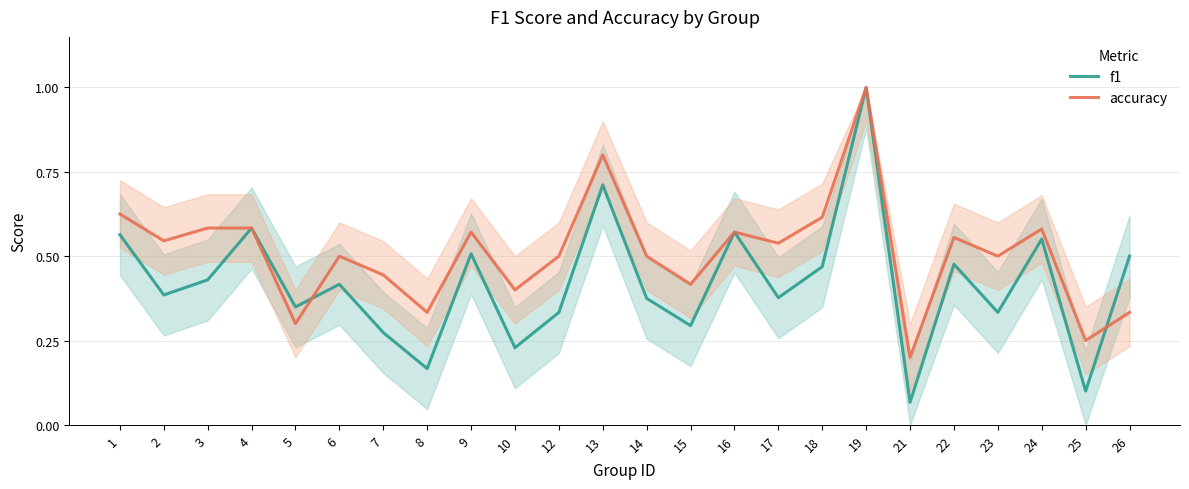

After their last crossing, which series has the higher values: f1 or accuracy?

f1